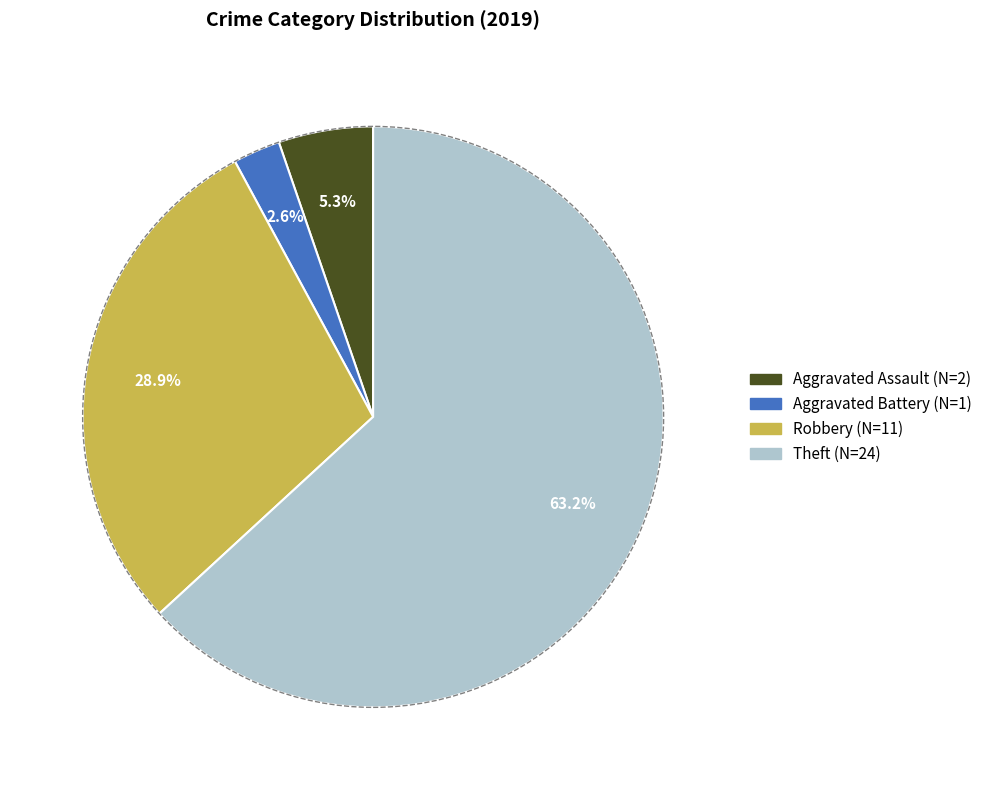

Does any single category account for the majority?

Yes